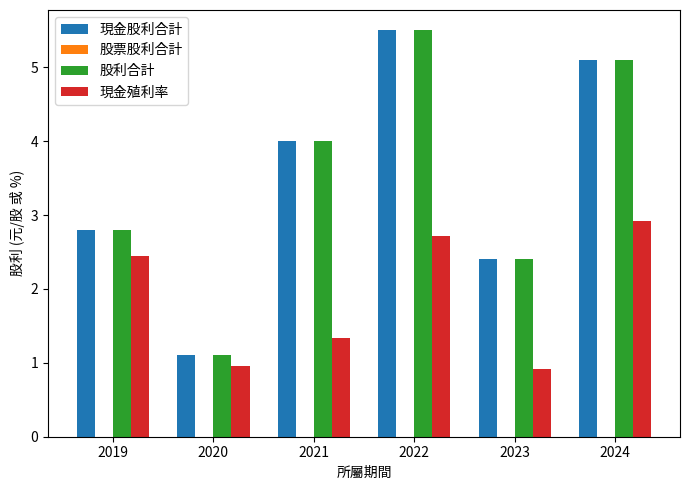

Where is 股利合計 nearest to the value 3?

2019